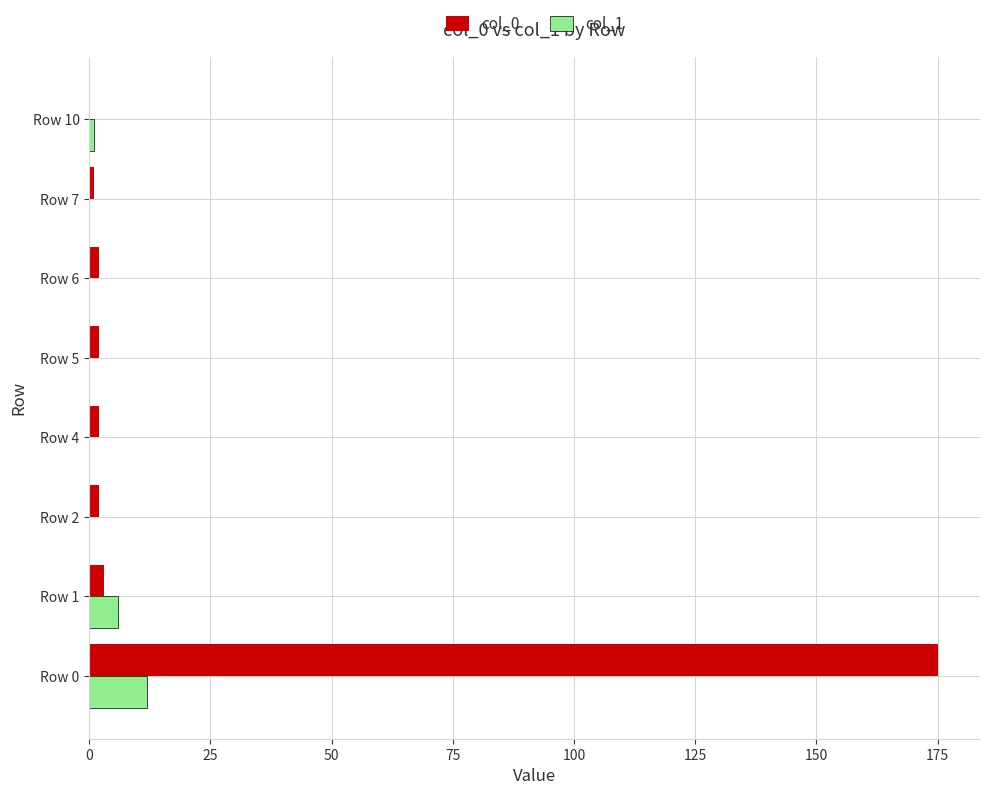

Is it true that col_1 equals 0 at Row 7?

True